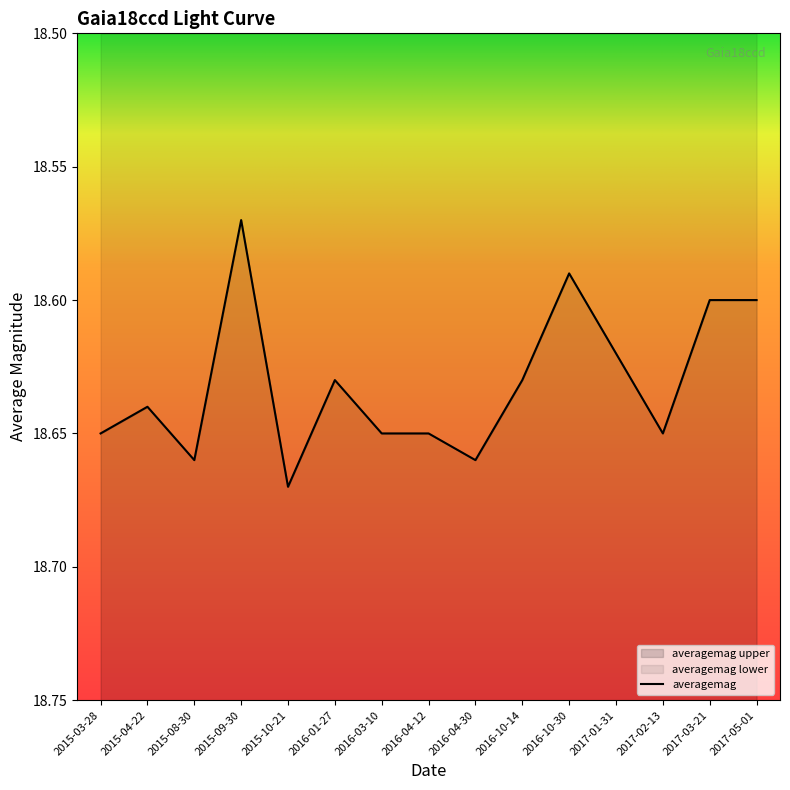

What is the difference between the second highest and second lowest values?

0.1